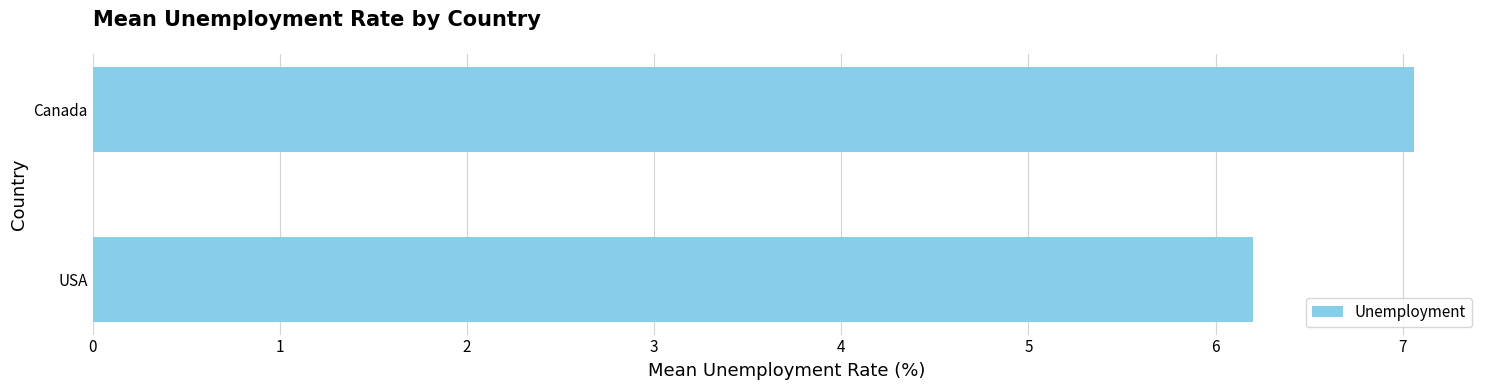

Which label corresponds to the largest value in the chart?

Canada